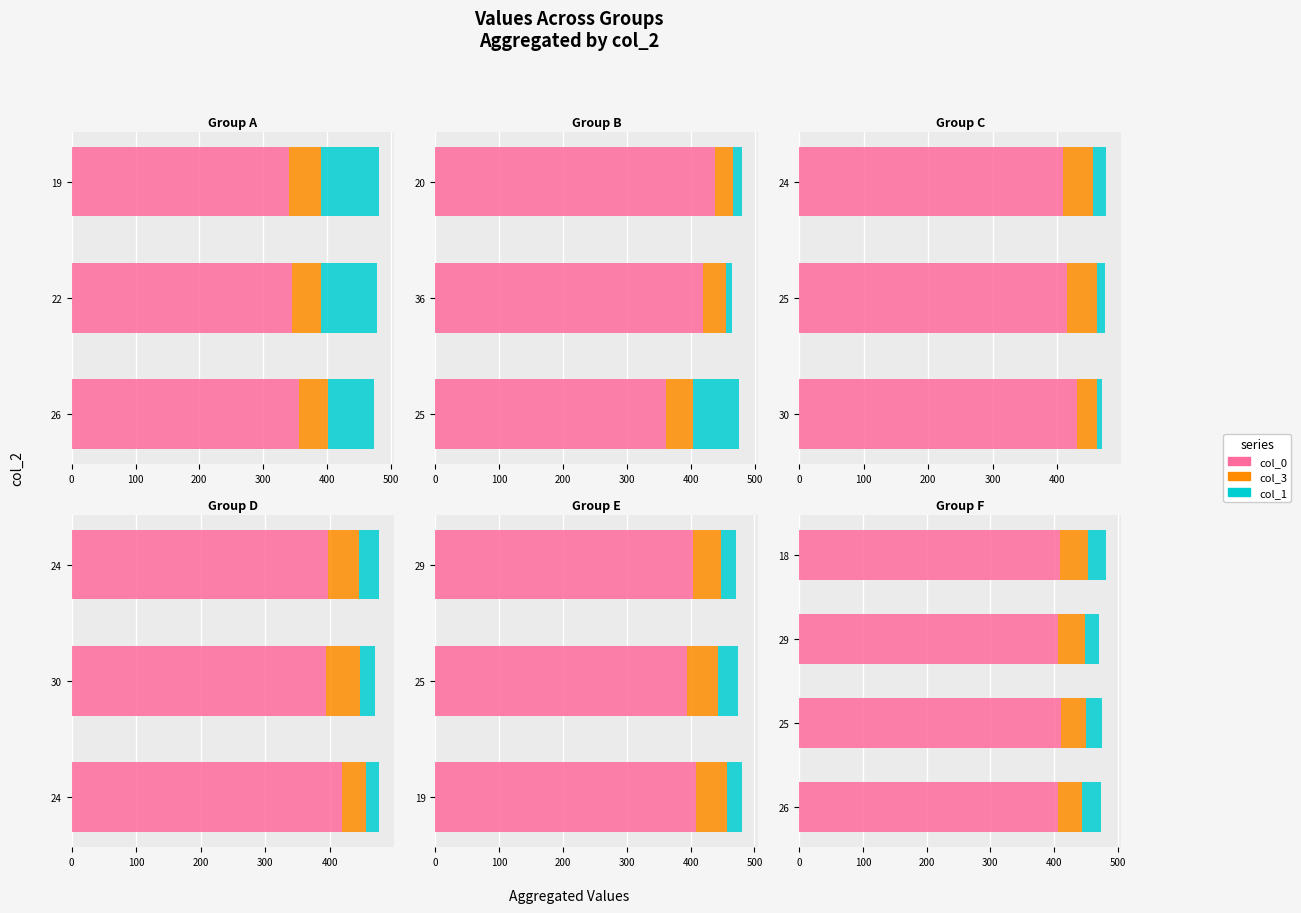

Which series has the largest total across all categories?

col_0